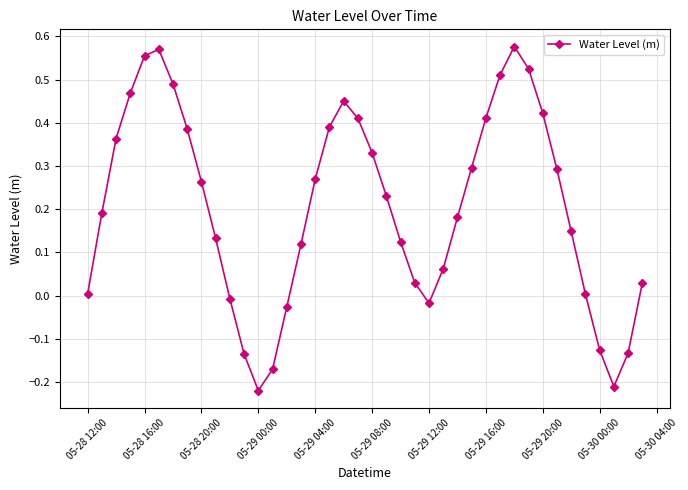

How many interior local valleys (lower than both neighbors) does the data have?

3